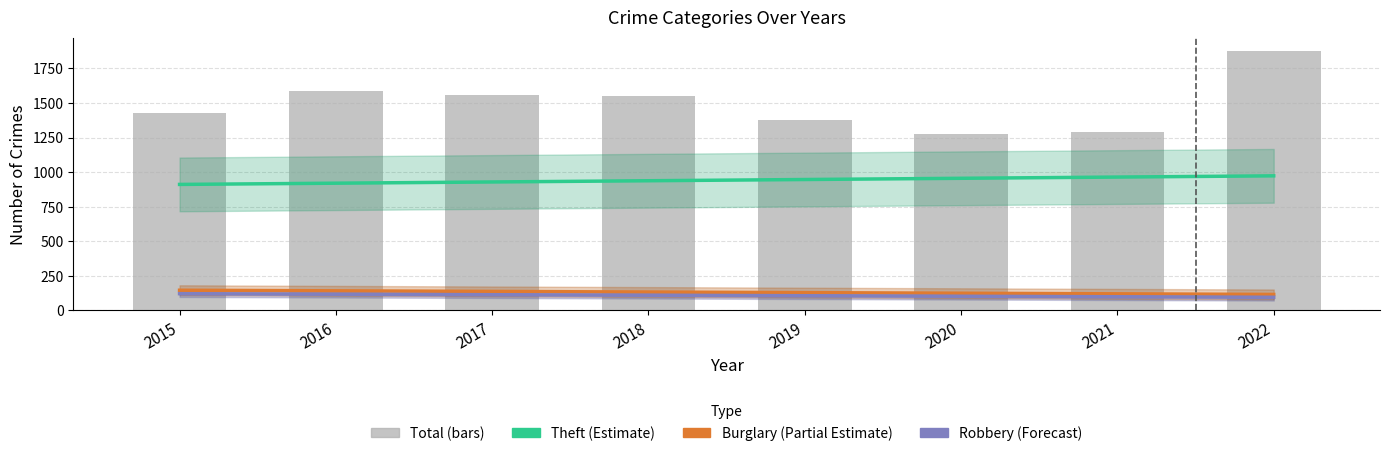

What are all the series names shown in the legend?

Theft, Burglary, Robbery, Total